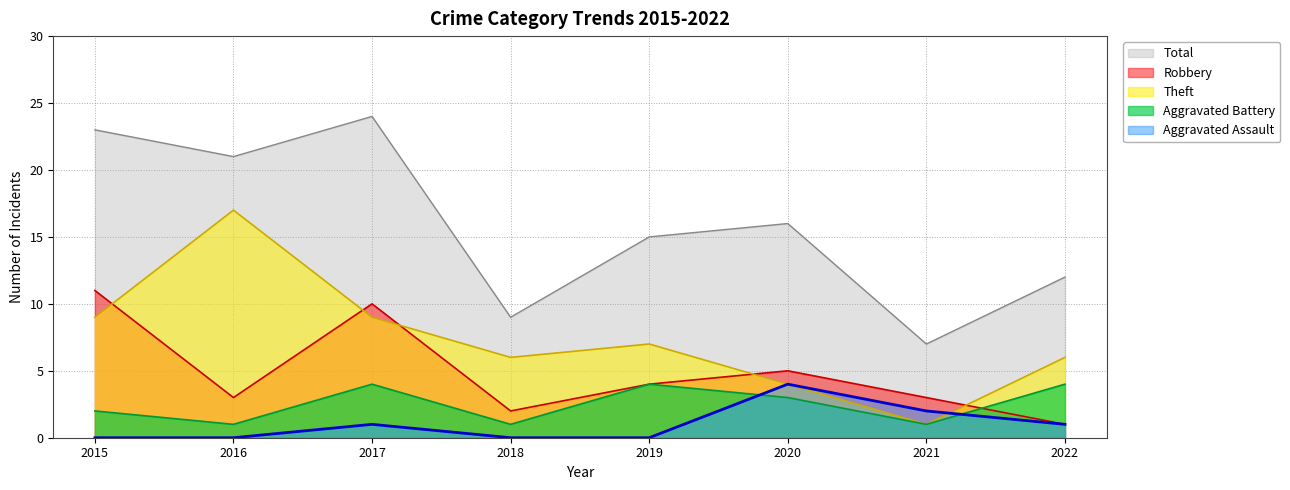

What is the minimum value for Aggravated Battery?

1